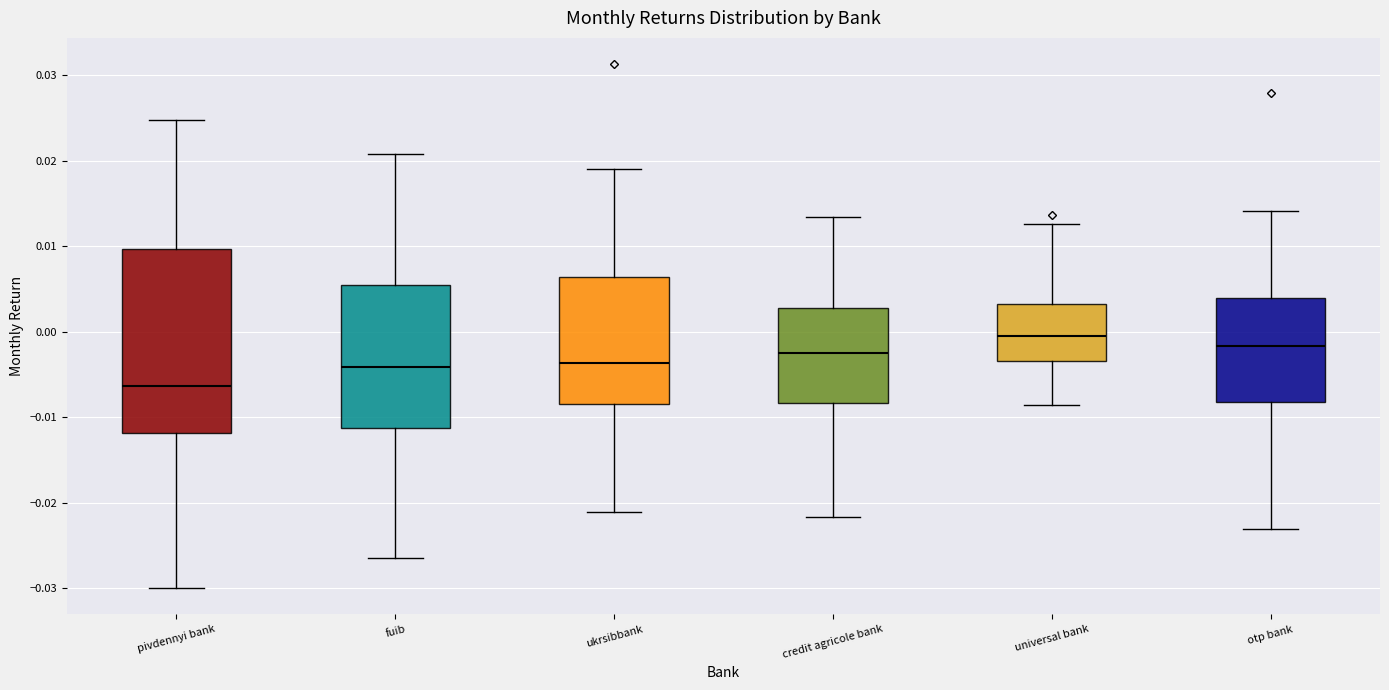

Which box's median line is the lowest?

pivdennyi bank